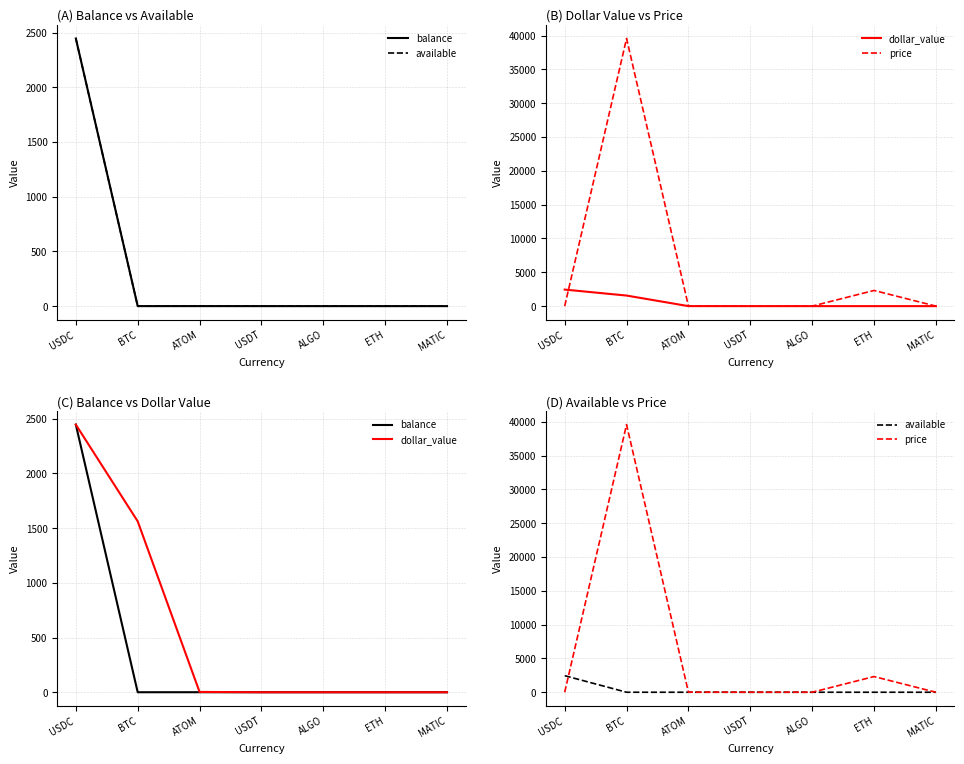

True or false: price has a value of 14853.9 at USDT.

False